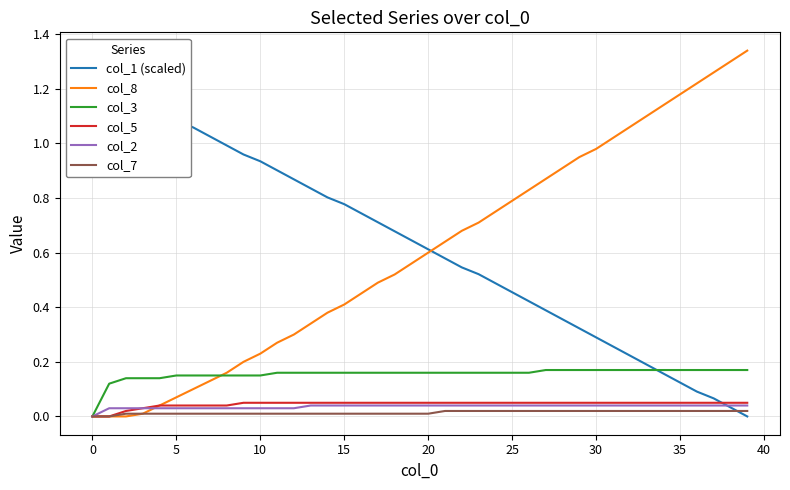

How many series are shown in this chart?

6